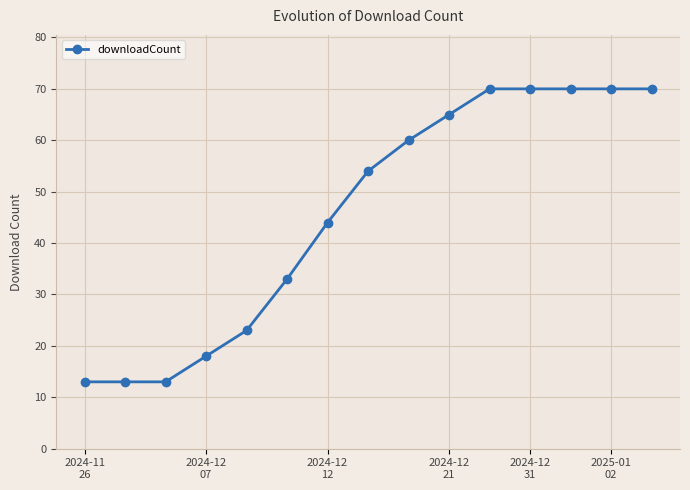

What is the sum of all values?

686